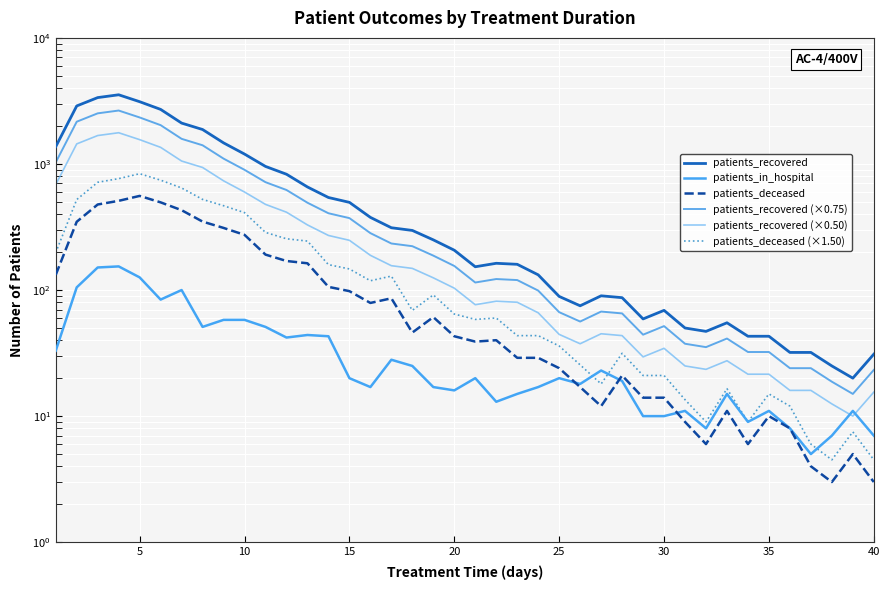

True or false: patients_recovered (×0.75) and patients_recovered intersect in this chart.

False